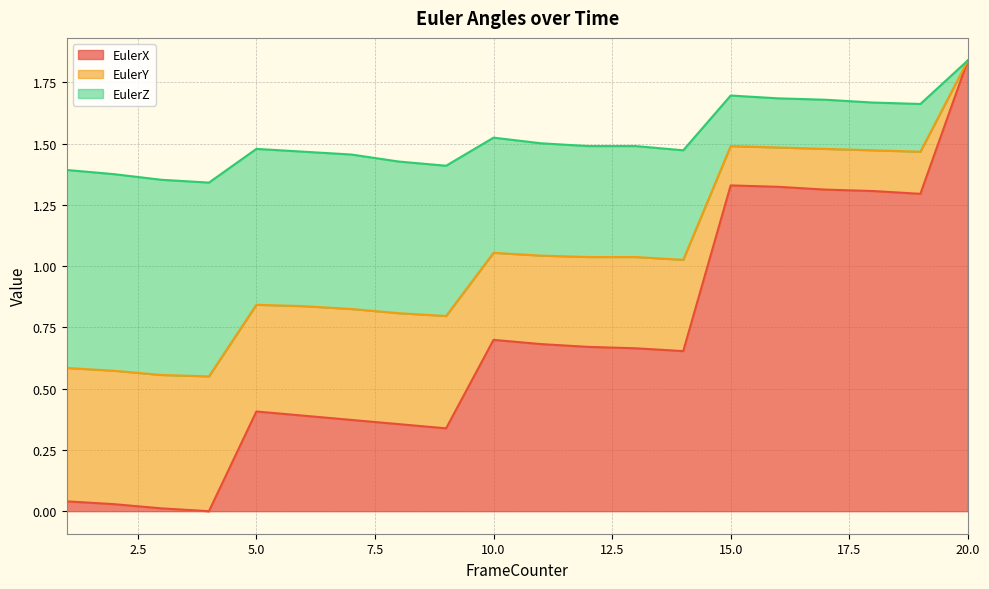

True or false: EulerY and EulerX intersect in this chart.

False